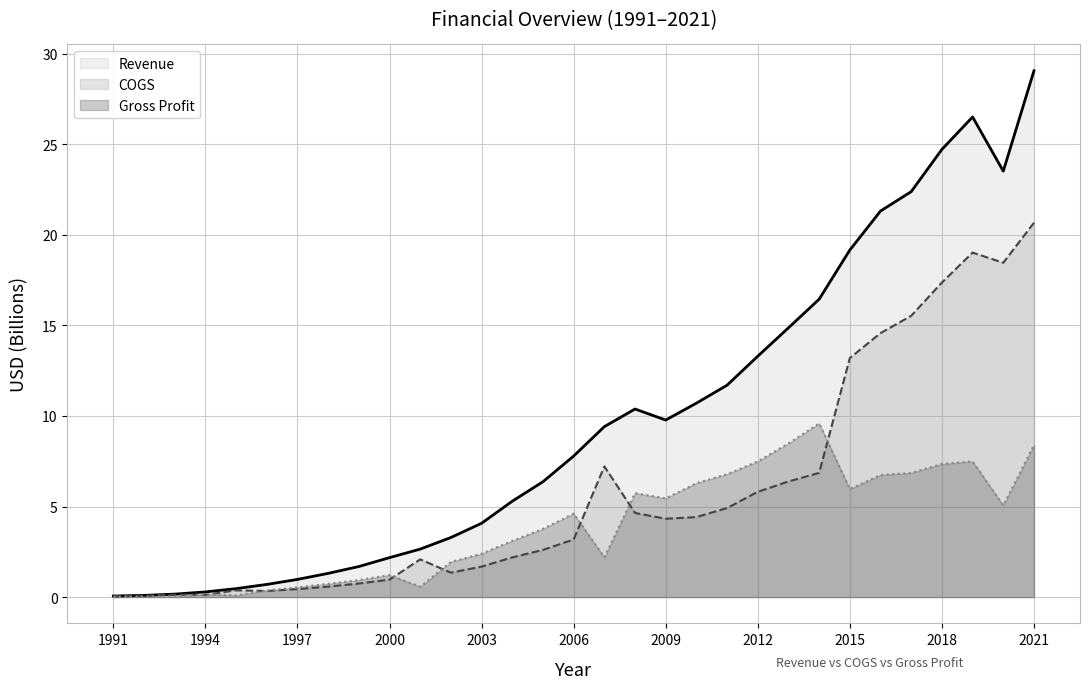

At which label does COGS reach its minimum?

1991